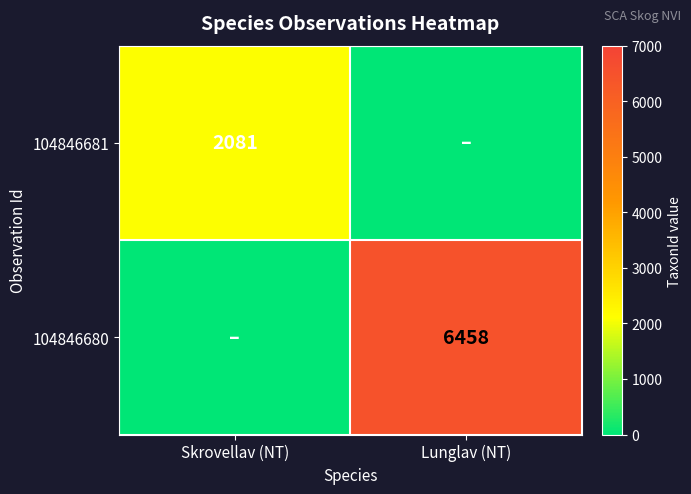

What is the greatest value displayed?

6458